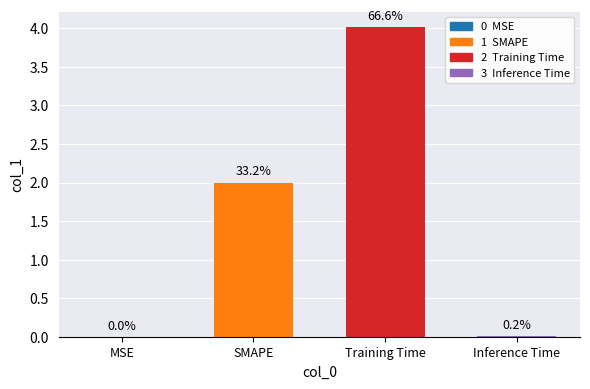

Reading left to right, transcribe all the data shown in this chart.

MSE=0.0	SMAPE=2.0	Training Time=4.0	Inference Time=0.0